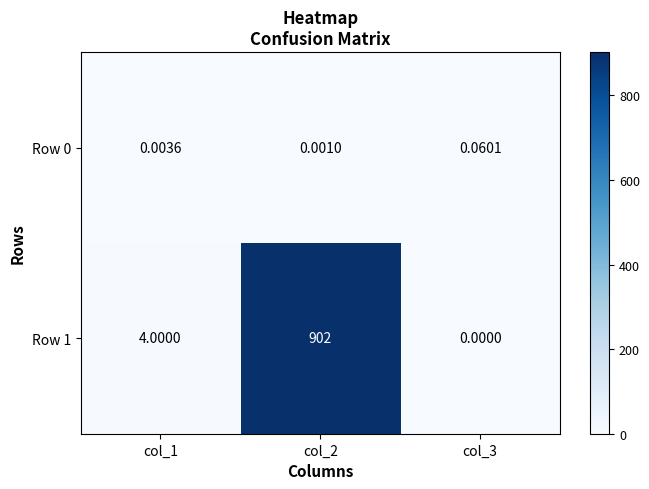

At which label is Row 1 closest to 451?

col_1